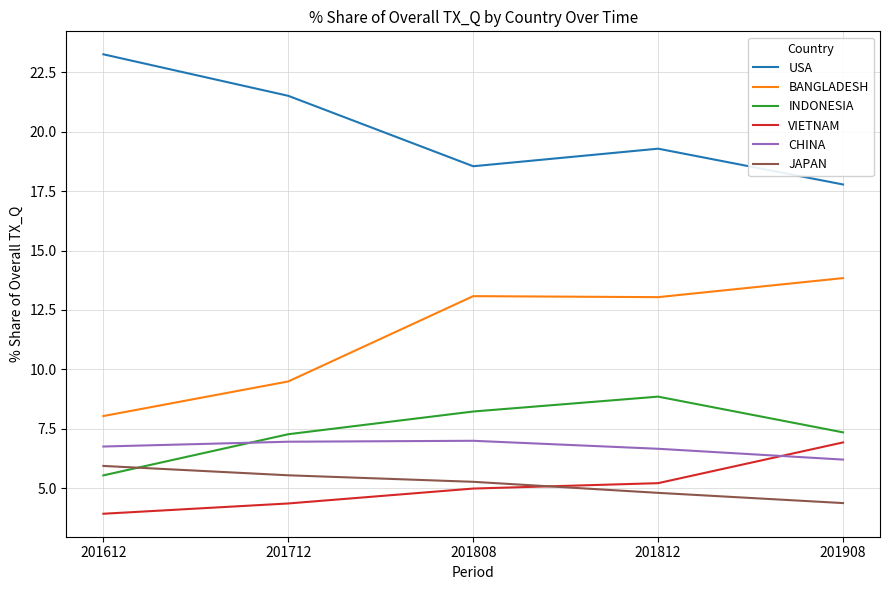

Is this an area chart (filled region under the line)?

No